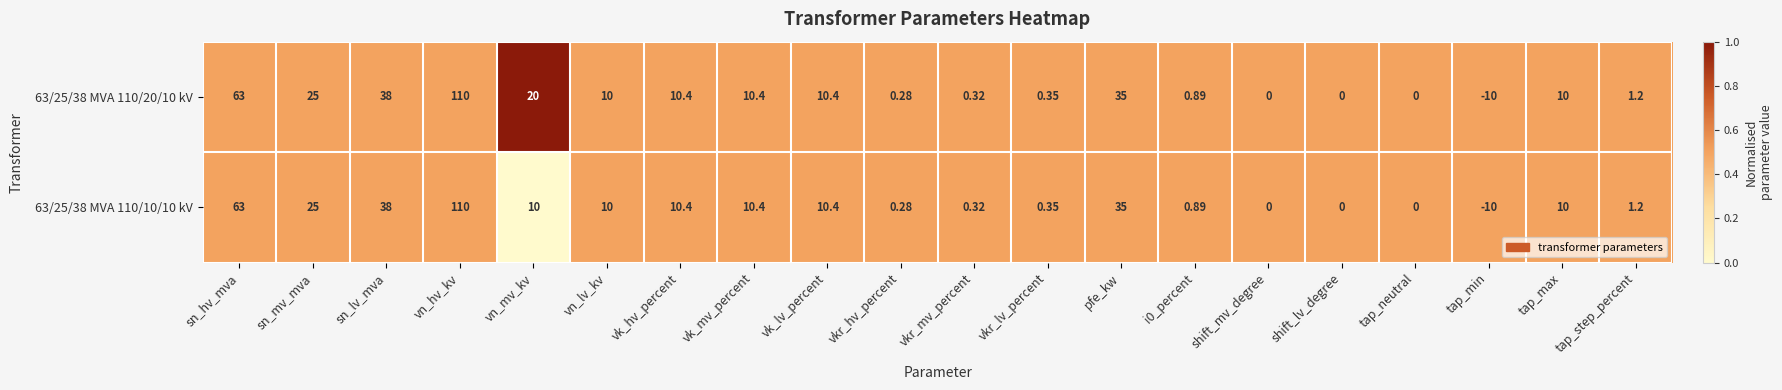

At which label is 63/25/38 MVA 110/10/10 kV closest to 50?

sn_lv_mva